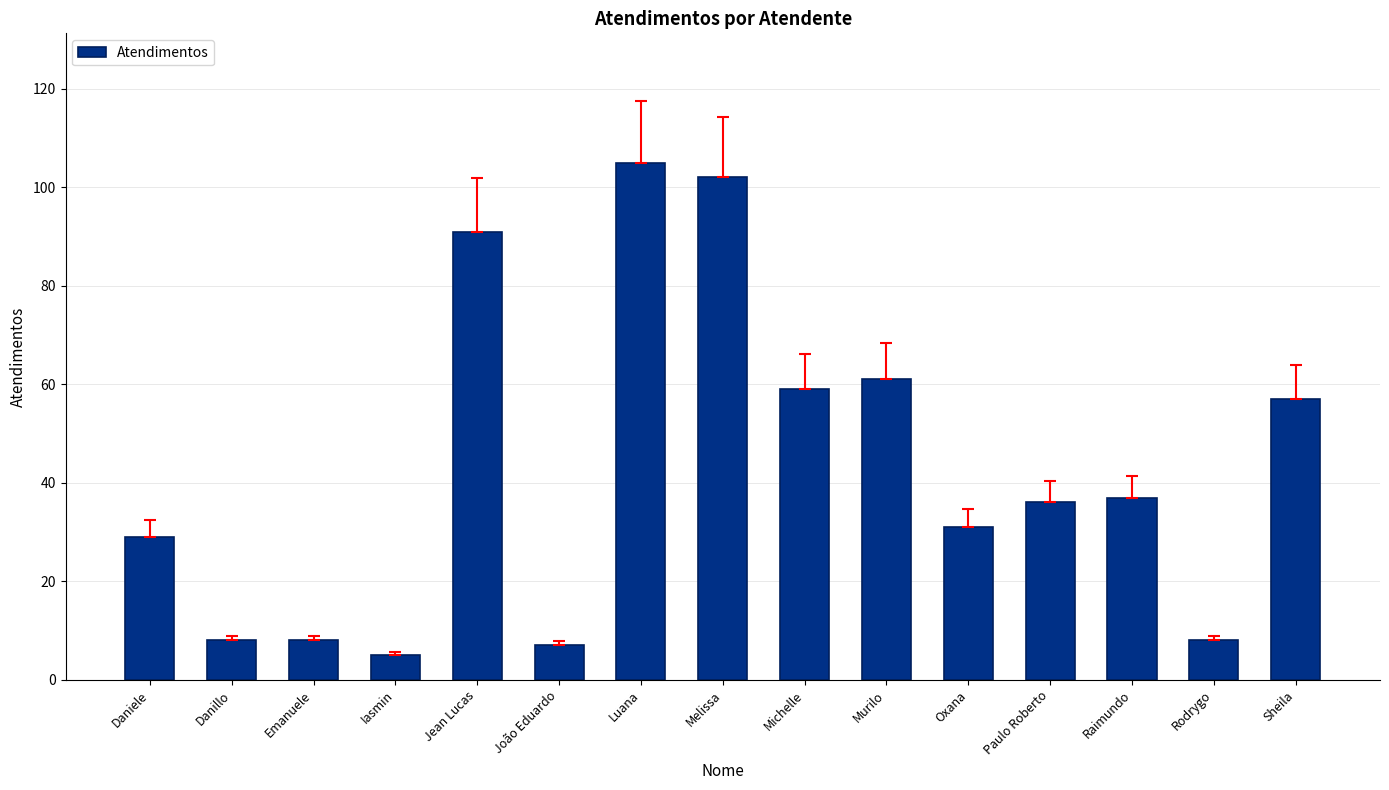

Read the value at Luana.

105